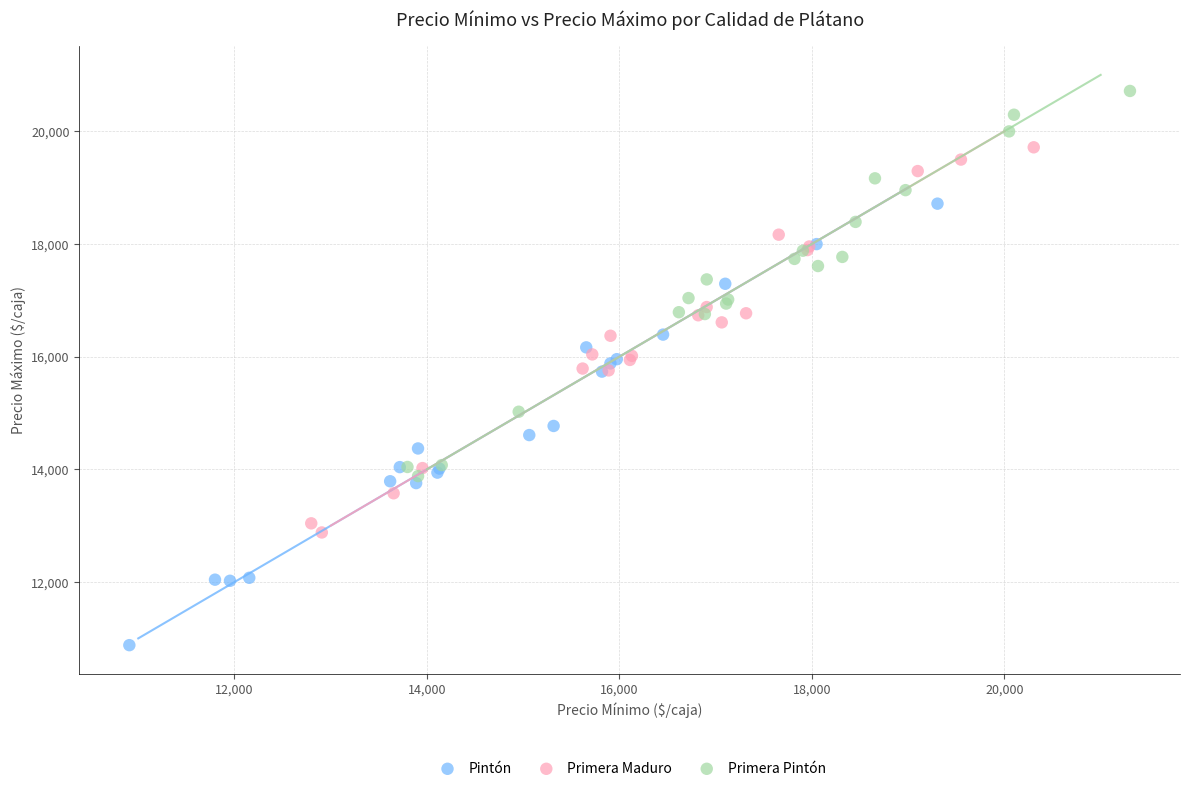

Which series has the largest Y range (max minus min)?

Pintón